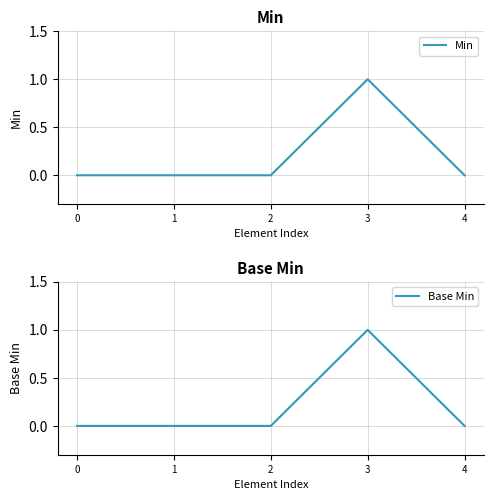

How many Base Min values are between 0 and 1?

5